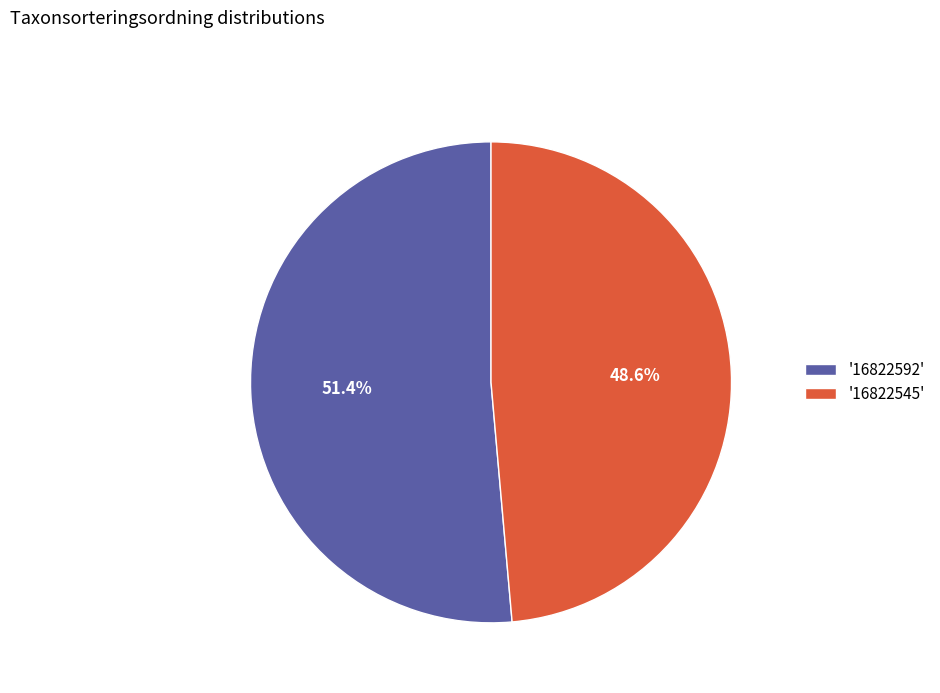

Which has a higher value, '16822545' or '16822592'?

'16822592'